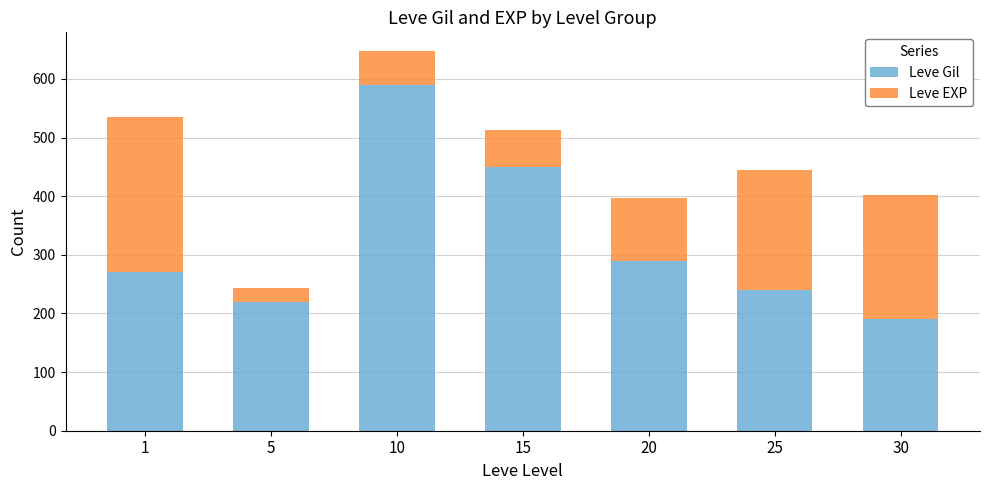

Is it true that Leve Gil equals 290 at 20?

True